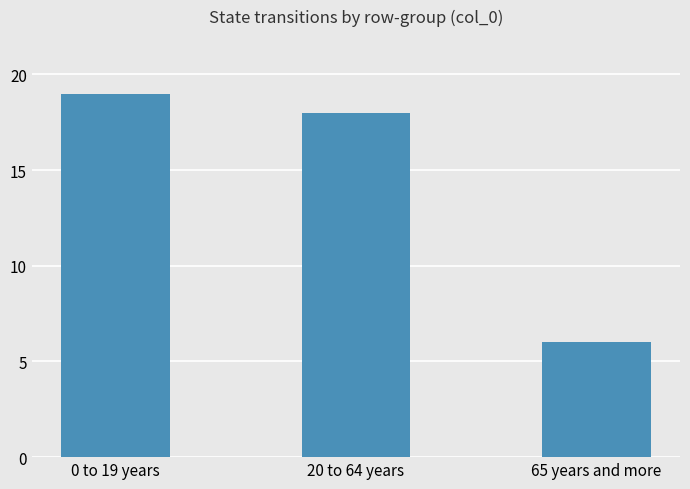

How many distinct data groups are displayed?

1